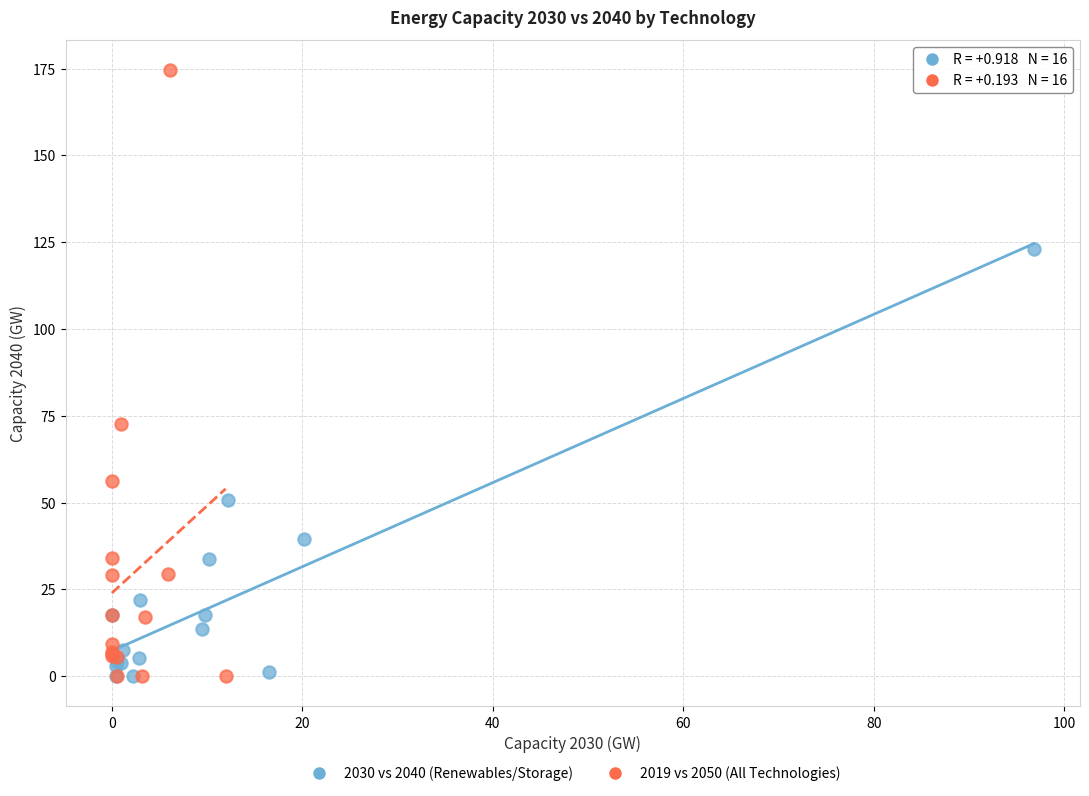

Which series has the largest Y range (max minus min)?

2019 vs 2050 (All Technologies)